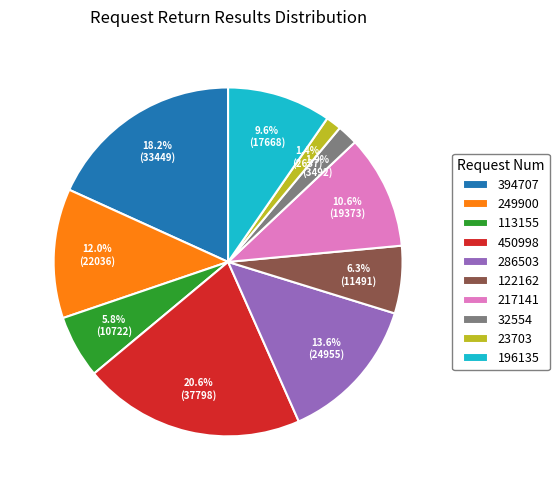

Between 450998 and 286503, which is larger?

450998